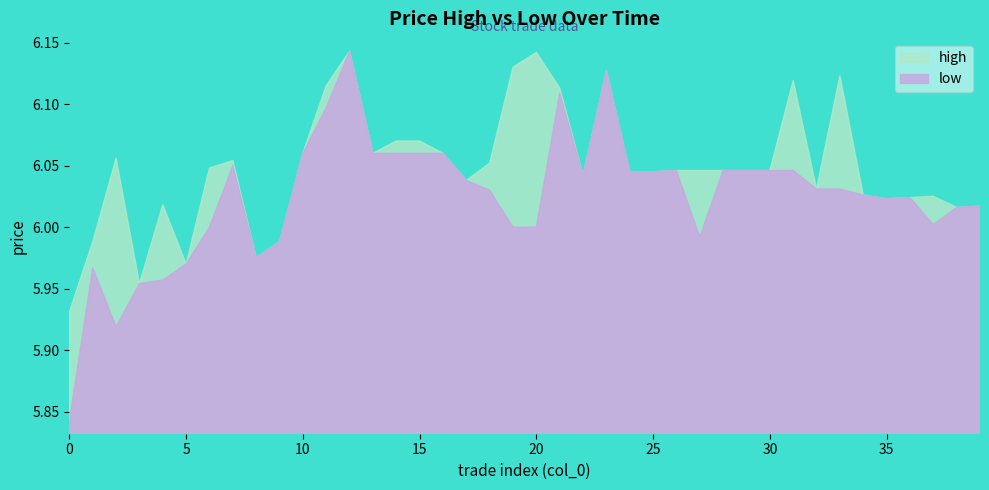

The low series shows 6.1 at 21. True or false?

True